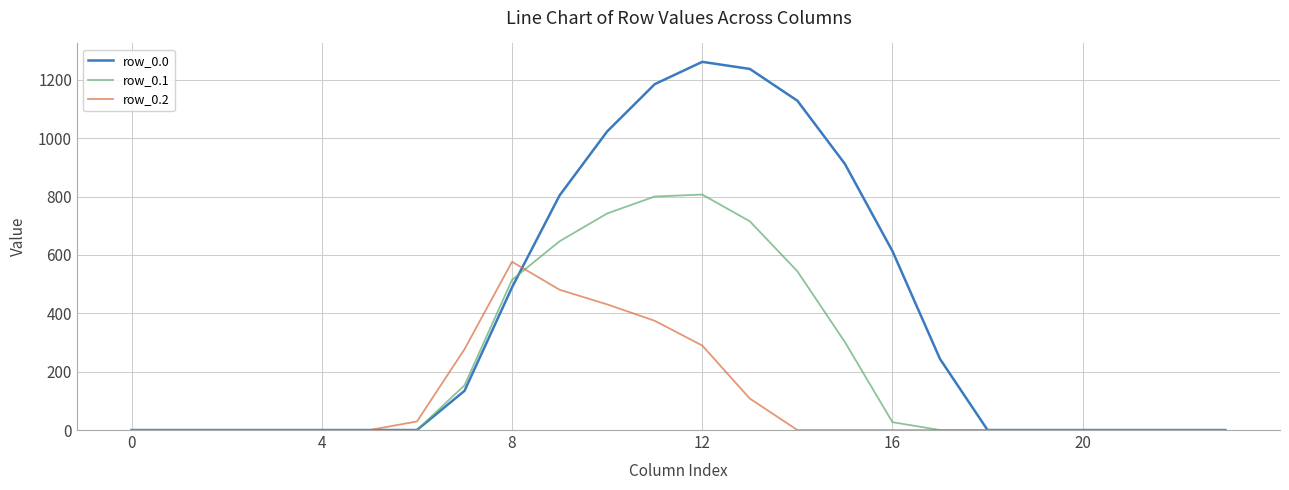

Reading left to right, list all the values displayed in this chart.

row_0.0: 0.0	0.0	0.0	0.0	0.0	0.0	0.0	134.3	489.3	804.0	1023.2	1185.2	1261.6	1237.4	1128.6	911.8	613.0	243.5	0.0	0.0	0.0	0.0	0.0	0.0
row_0.1: 0.0	0.0	0.0	0.0	0.0	0.0	0.0	153.2	514.8	646.9	742.1	800.2	806.9	715.3	544.1	301.4	26.8	0.0	0.0	0.0	0.0	0.0	0.0	0.0
row_0.2: 0.0	0.0	0.0	0.0	0.0	0.0	29.3	276.9	576.6	480.7	430.5	374.4	289.5	107.8	0.0	0.0	0.0	0.0	0.0	0.0	0.0	0.0	0.0	0.0